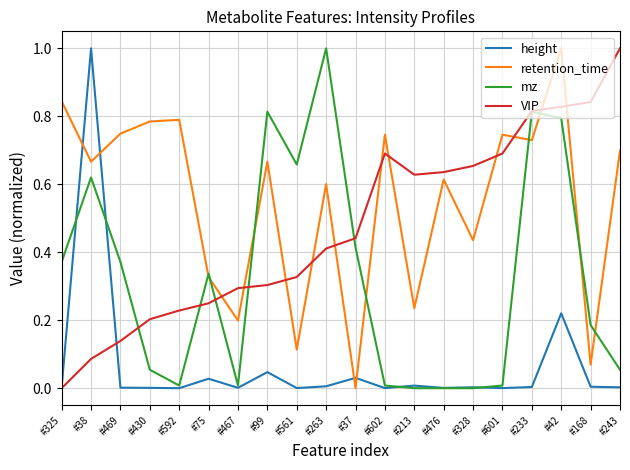

After their last crossing, which series has the higher values: height or mz?

mz